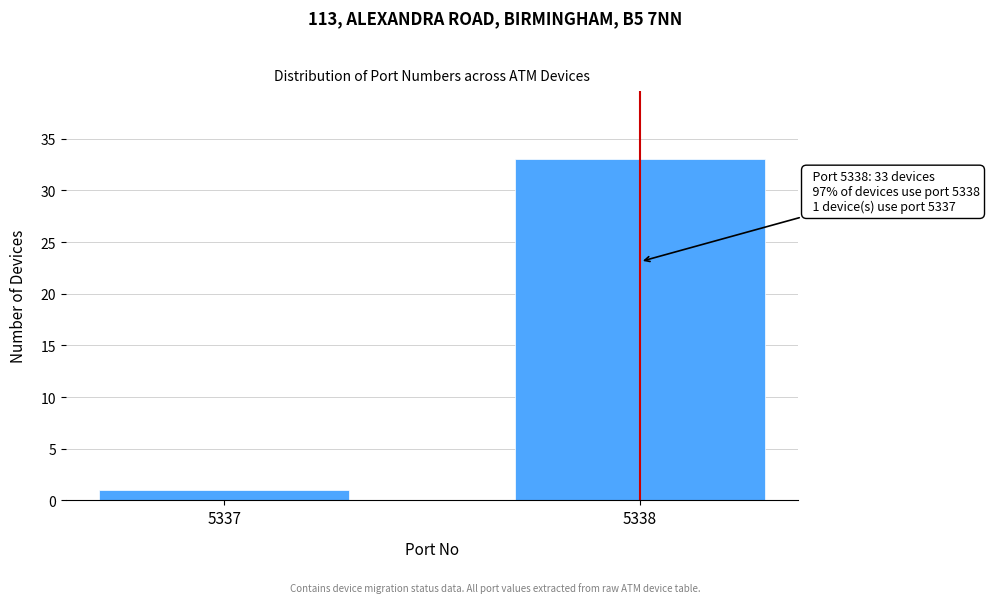

Reading left to right, transcribe all the data shown in this chart.

1	33